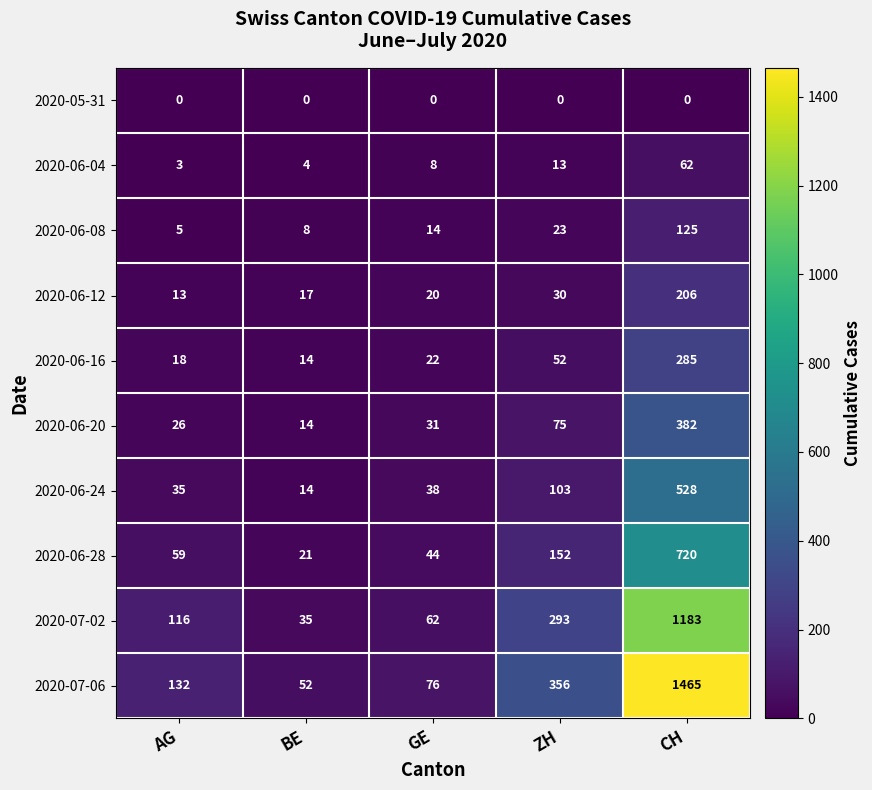

What is the average value of the 2020-07-06 series?

416